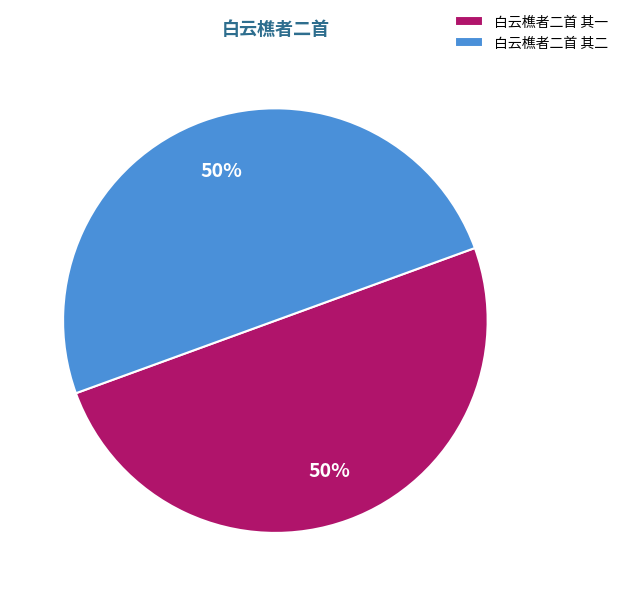

Is the sum of 白云樵者二首 其二 and 白云樵者二首 其一 greater than half?

Yes